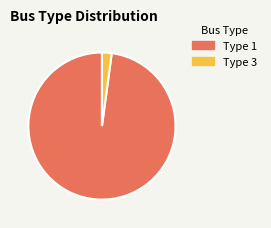

What is the ratio of the value at Type 1 to the value at Type 3?

46.0